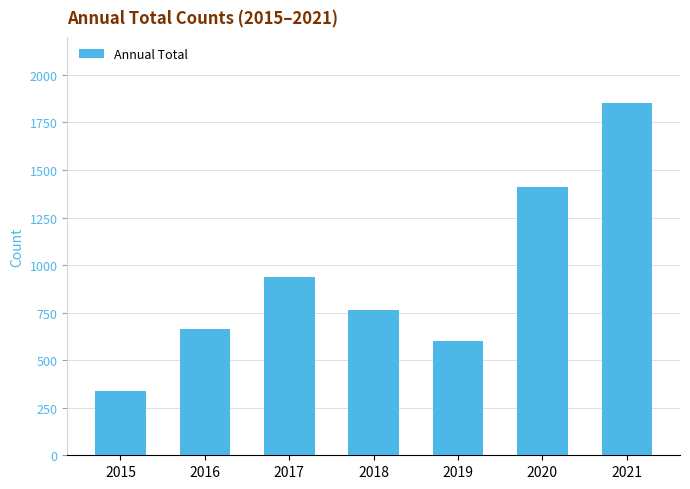

How many data points does each series have?

7